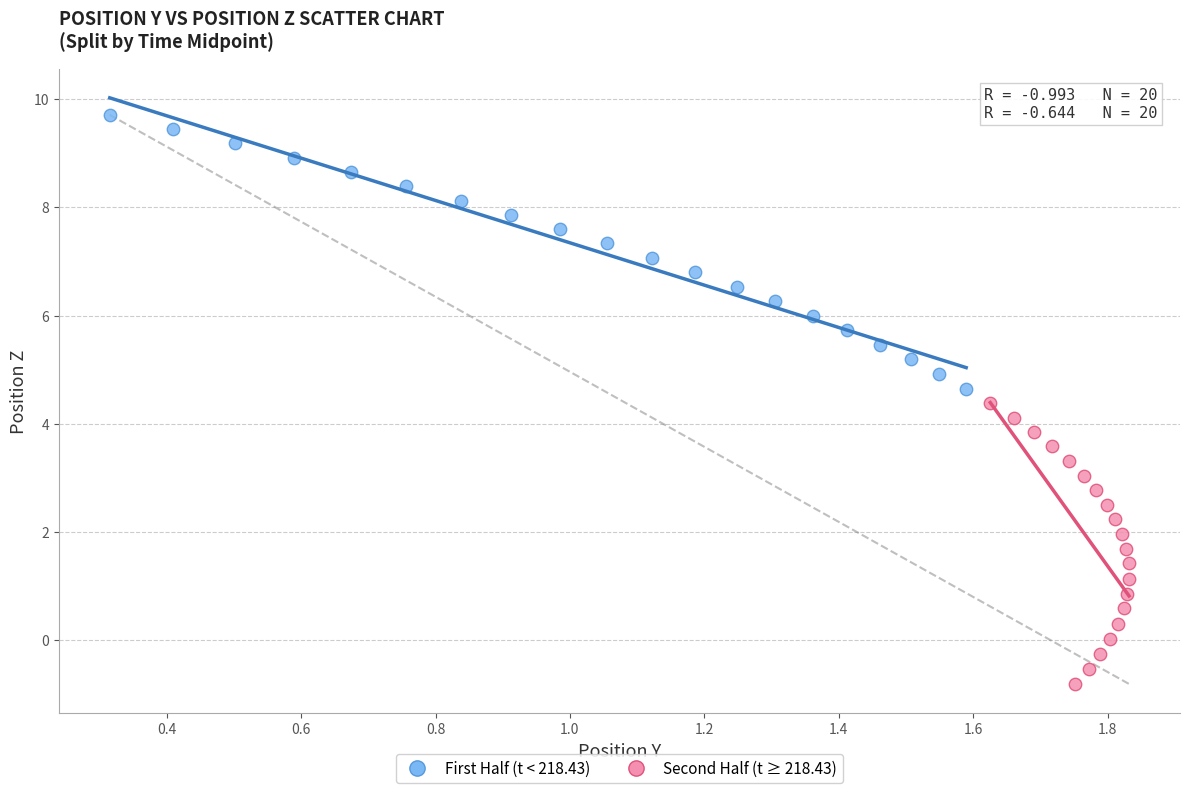

Which series reaches the maximum Y coordinate?

First Half (t < 218.43)